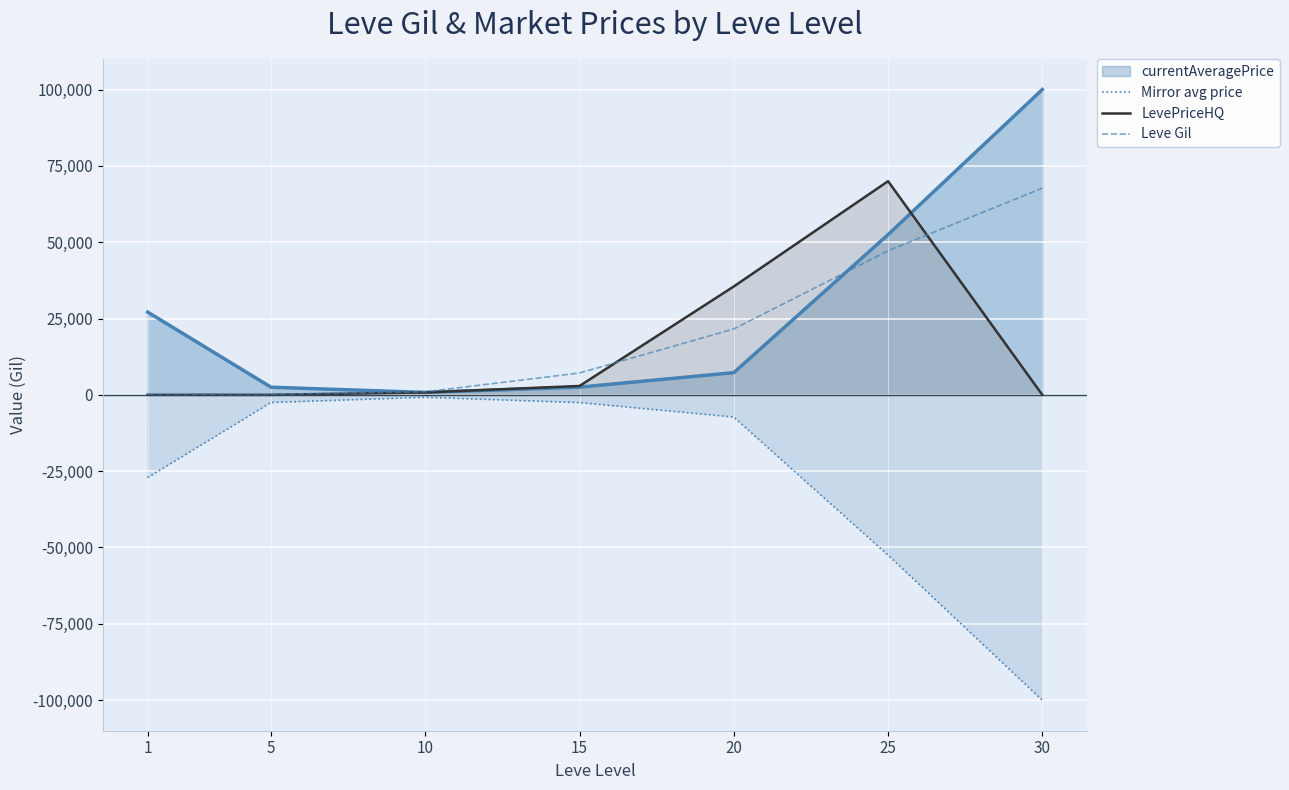

At which label does Leve Gil reach its peak?

30